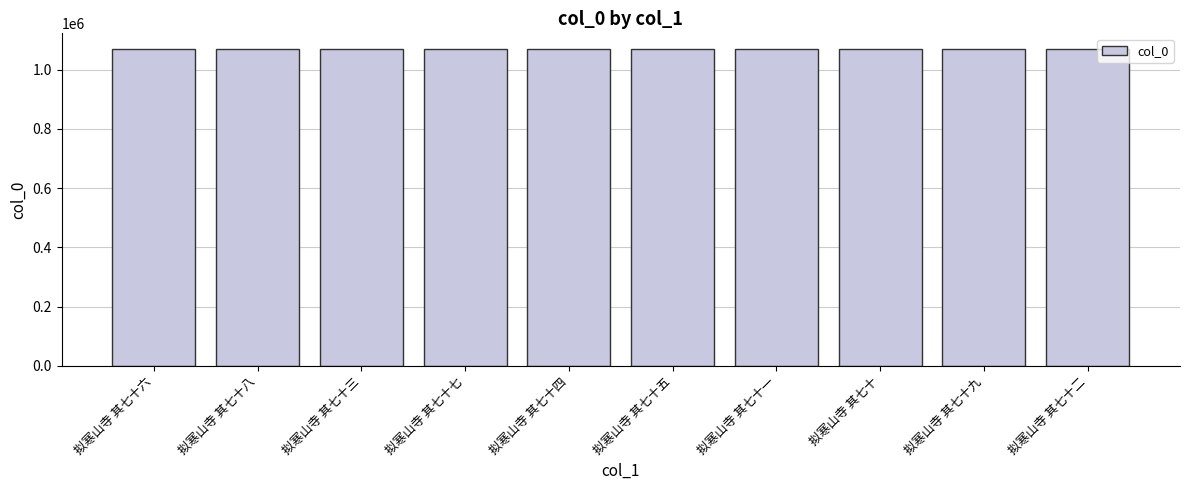

What is the smallest value displayed?

1069116